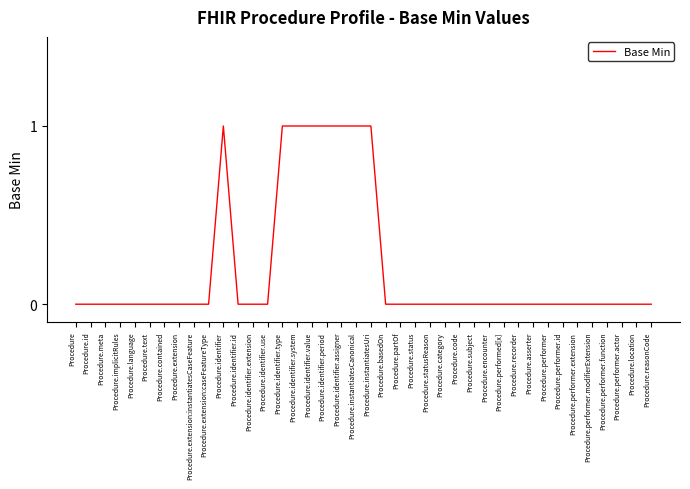

What position from the right is Procedure.encounter?

12